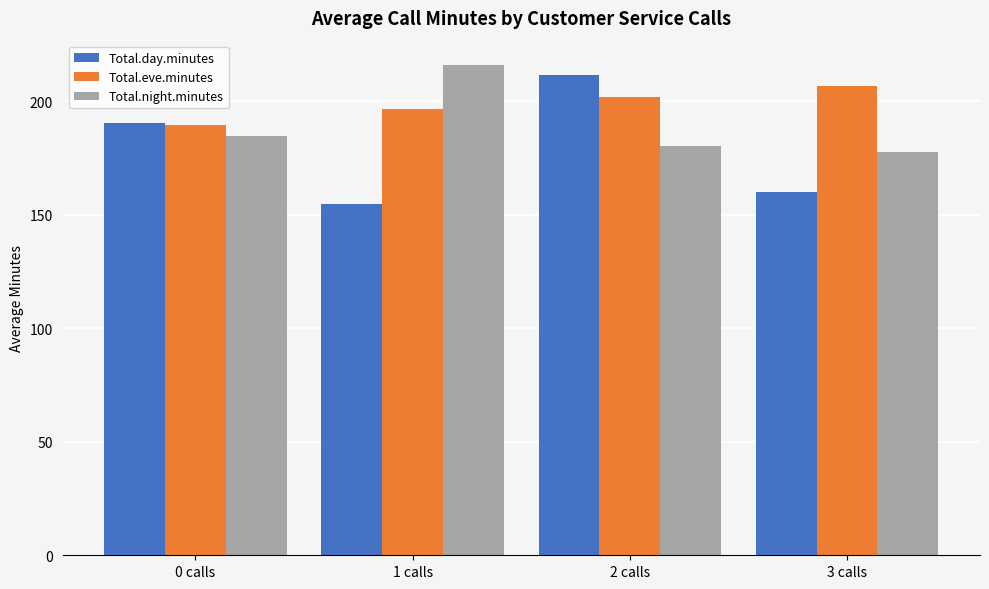

What is the label of the 1st bar from the left?

0 calls